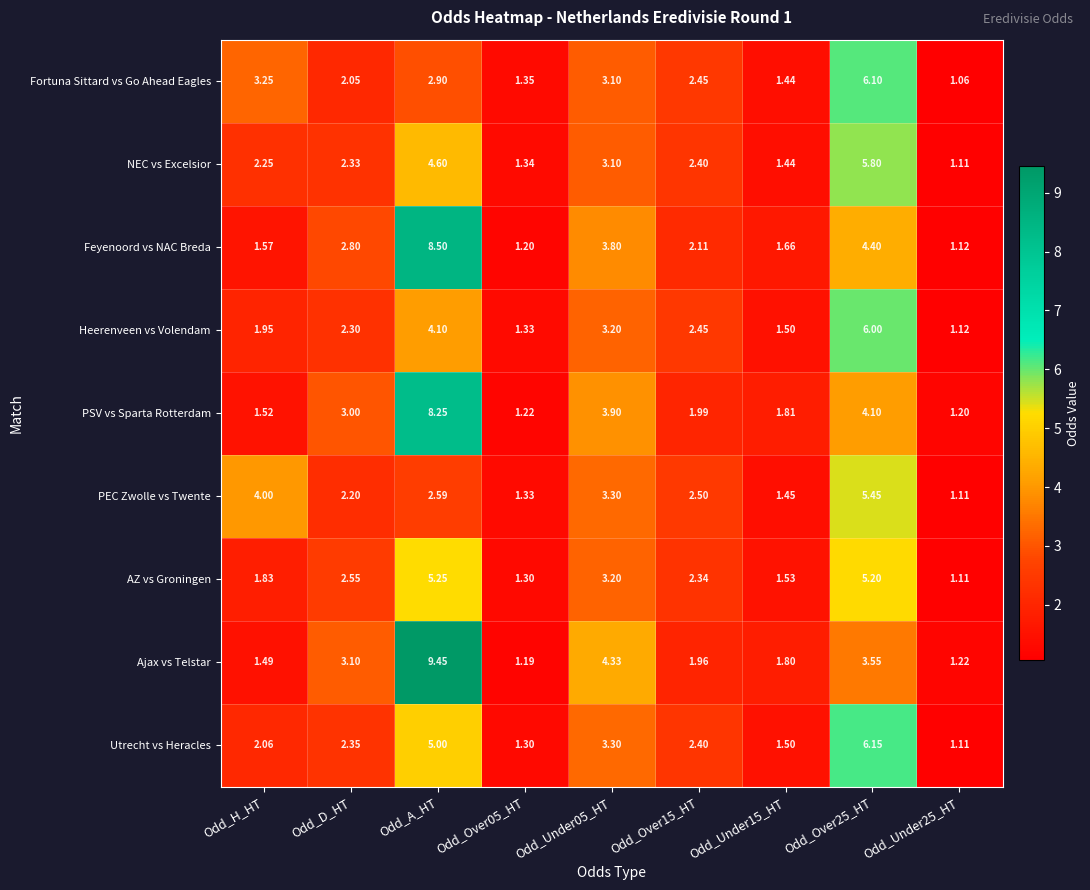

At how many categories does at least one series exceed 7?

1